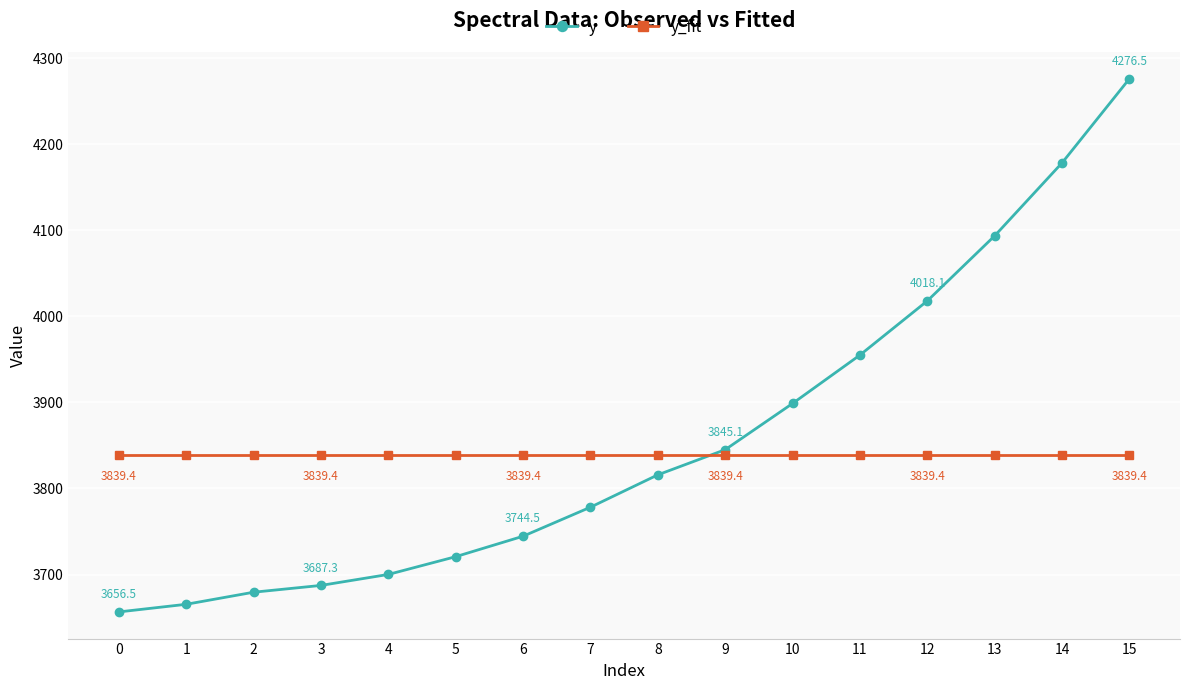

The value of y_fit at 11 is 1054.2. True or false?

False